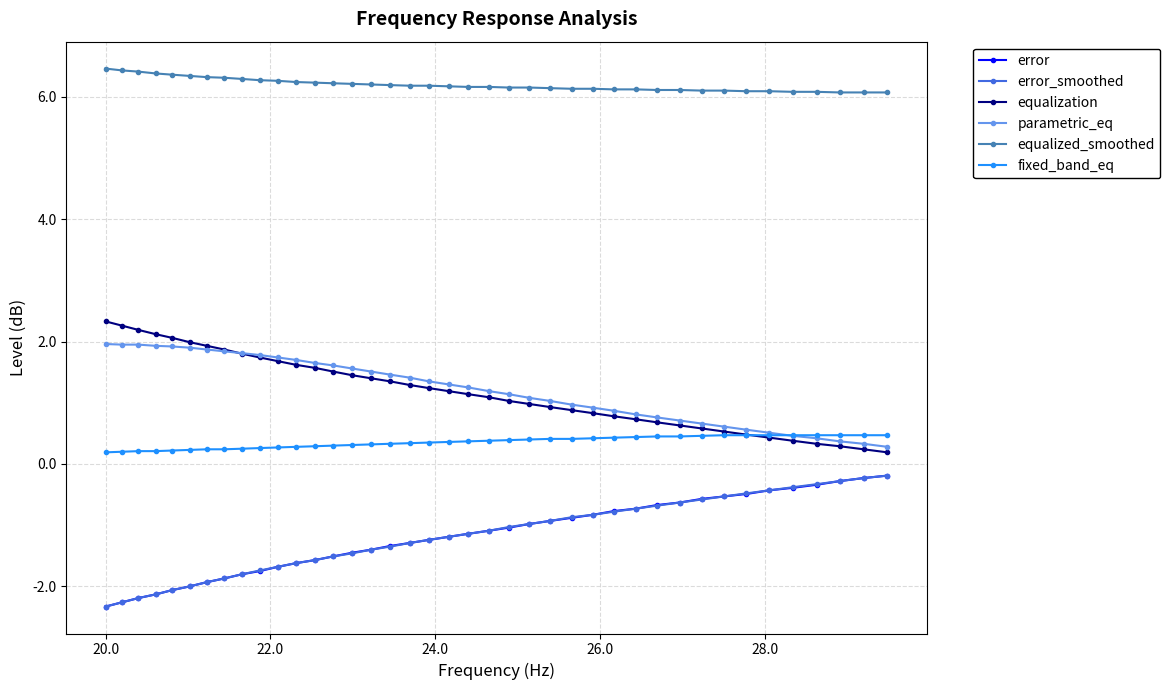

What is the maximum value shown in the chart?

6.5